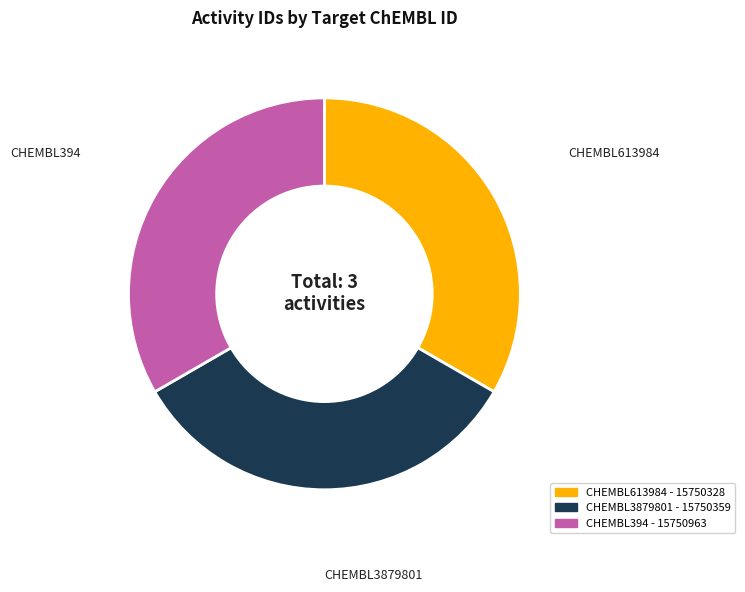

True or false: CHEMBL613984 accounts for 33% of the total.

True